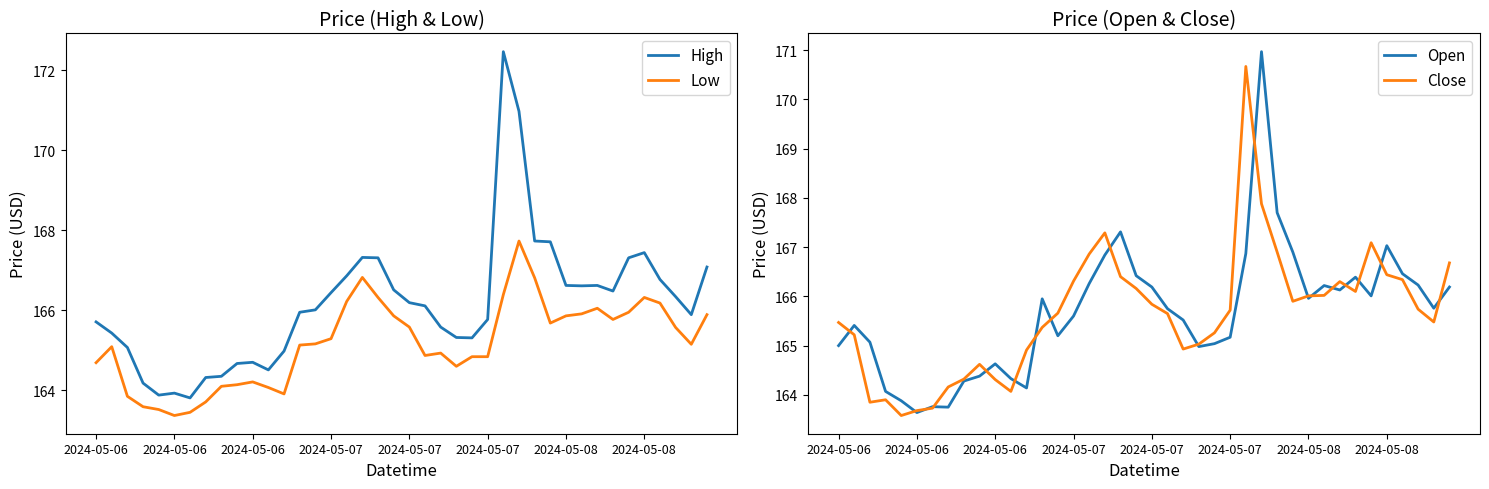

Which category has the highest value across all series?

26